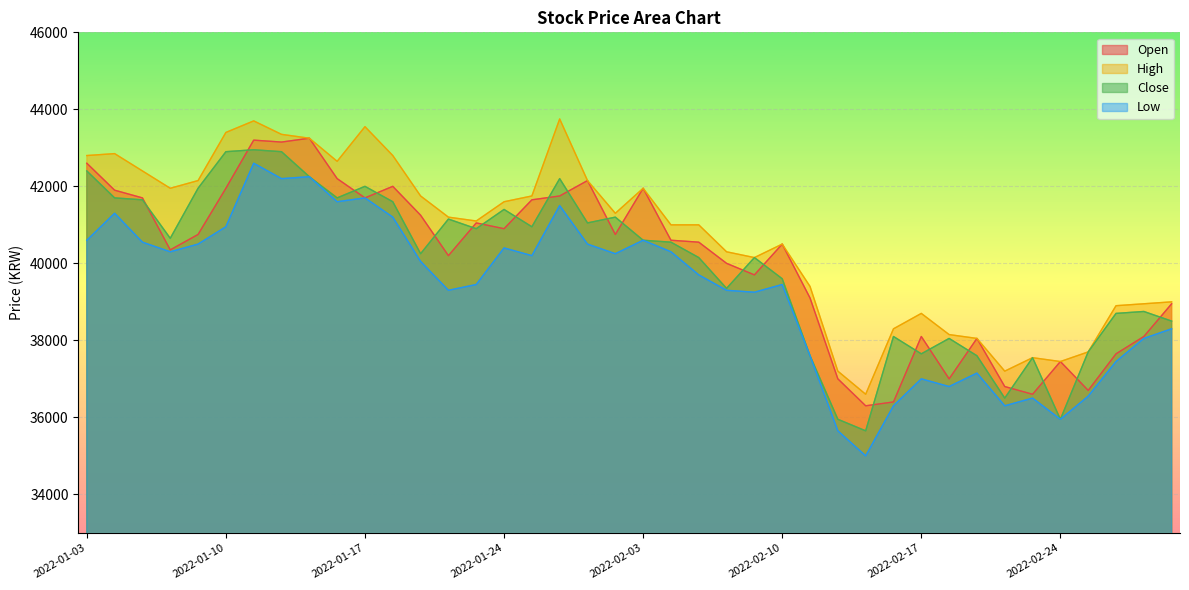

What is the difference between the Low values at 2022-02-09 and 2022-01-20?

50